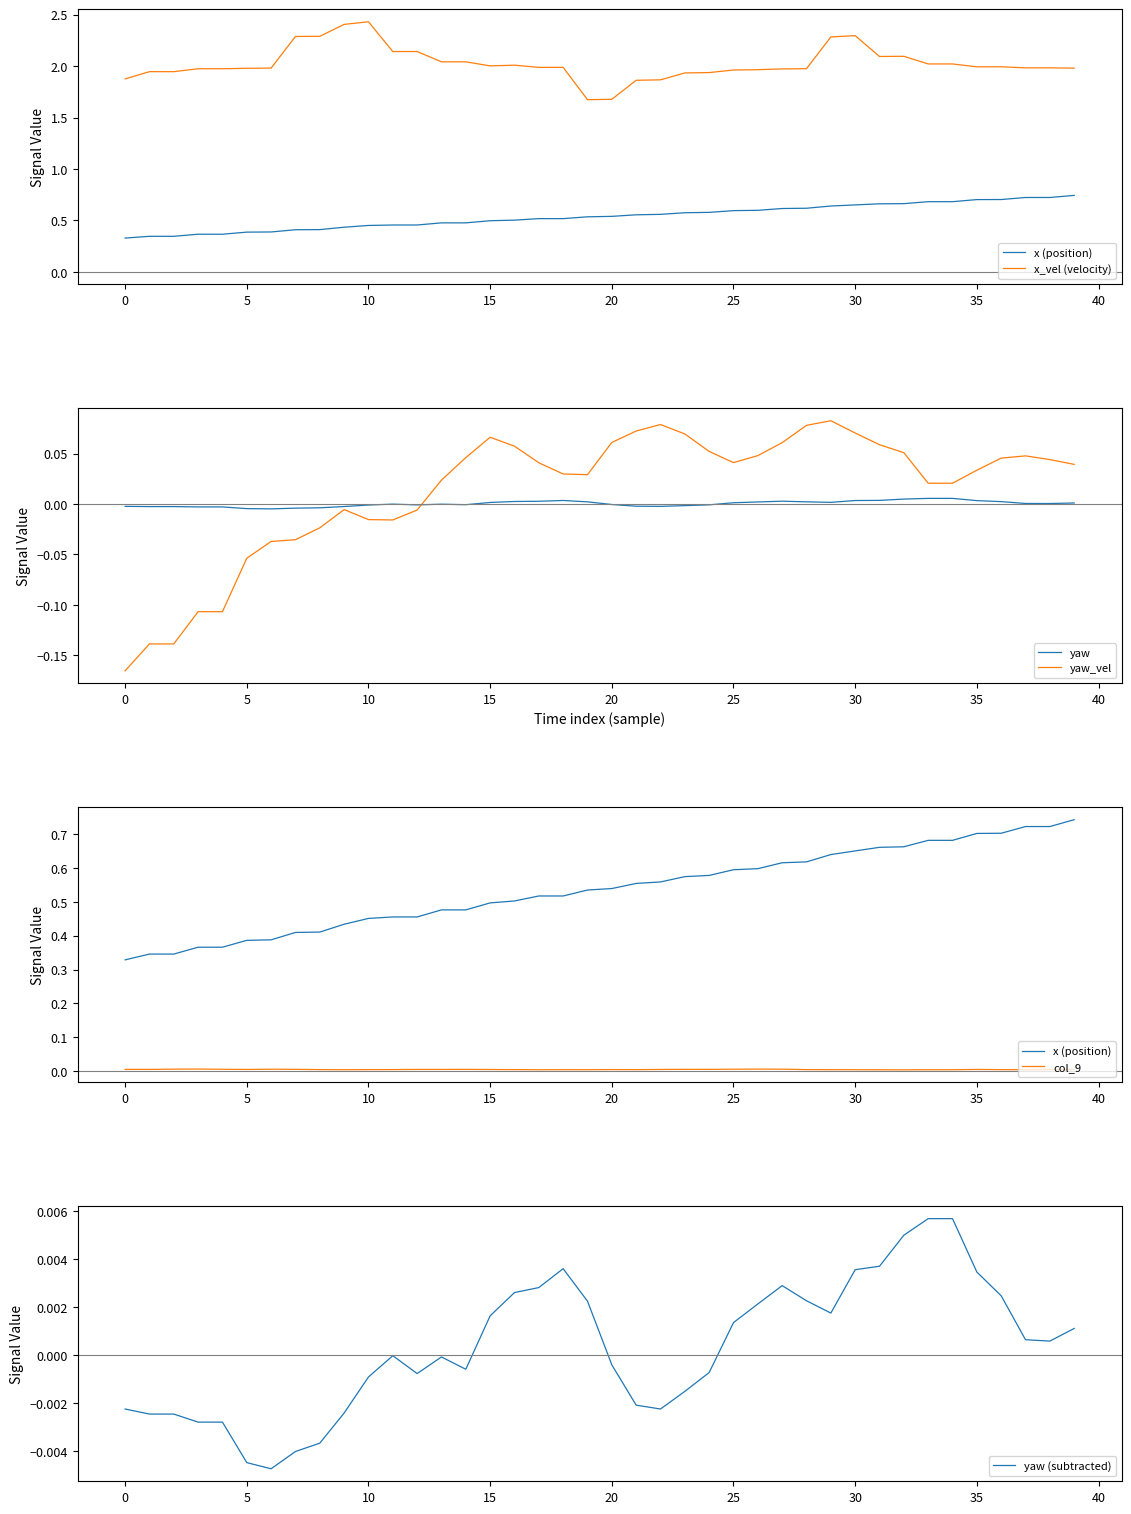

At how many categories does at least one series exceed 0?

40